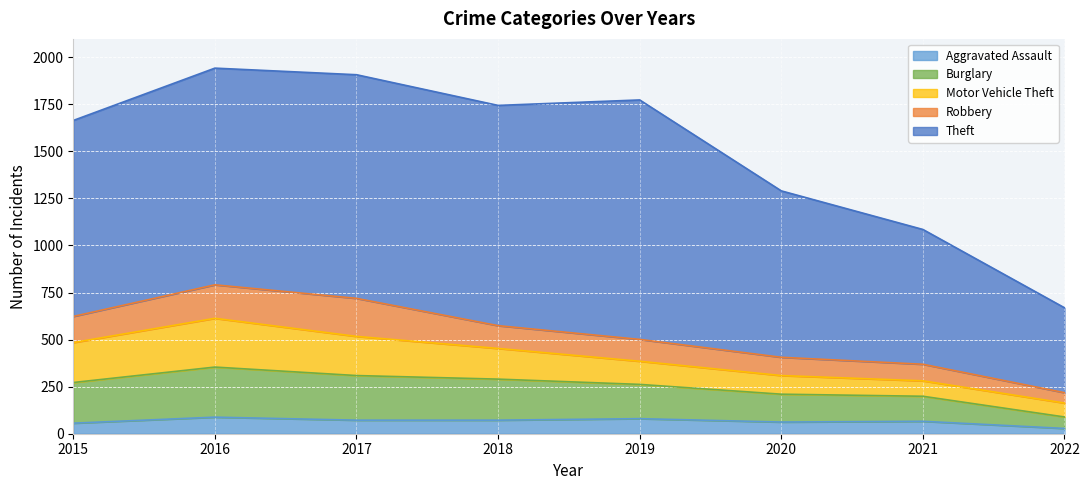

Does the chart display data point markers on the line(s)?

No